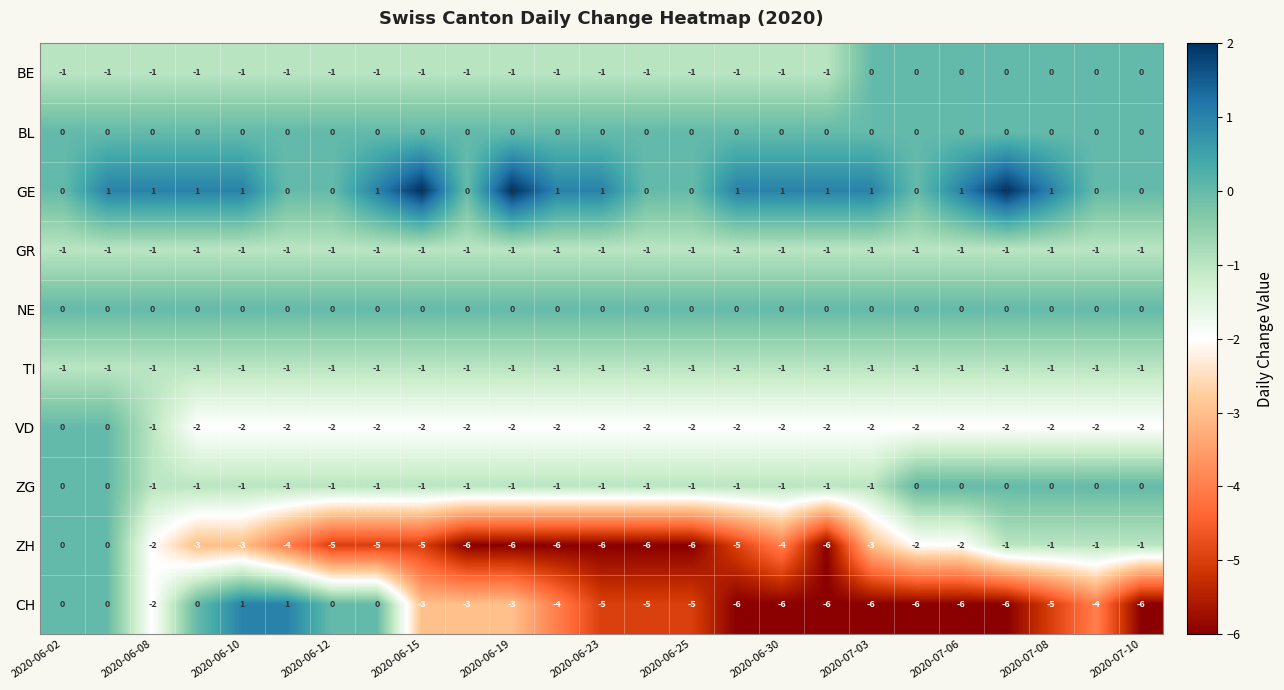

What is the minimum value for CH?

-6